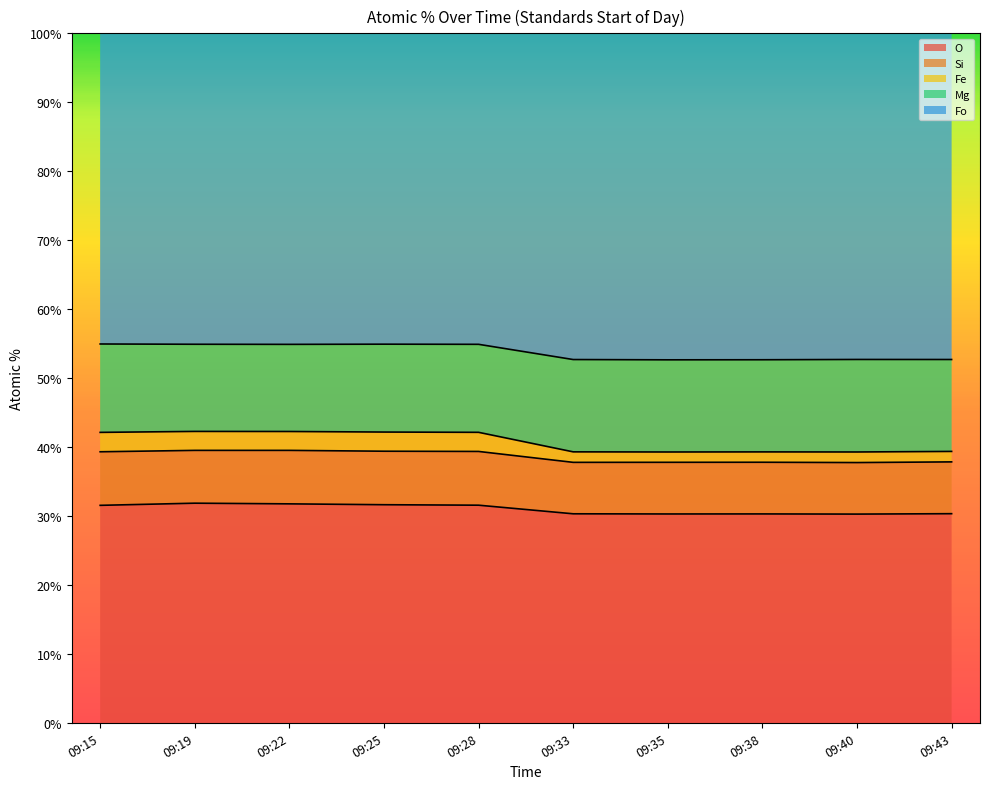

Between 09:43 and 09:28, which is larger?

09:28